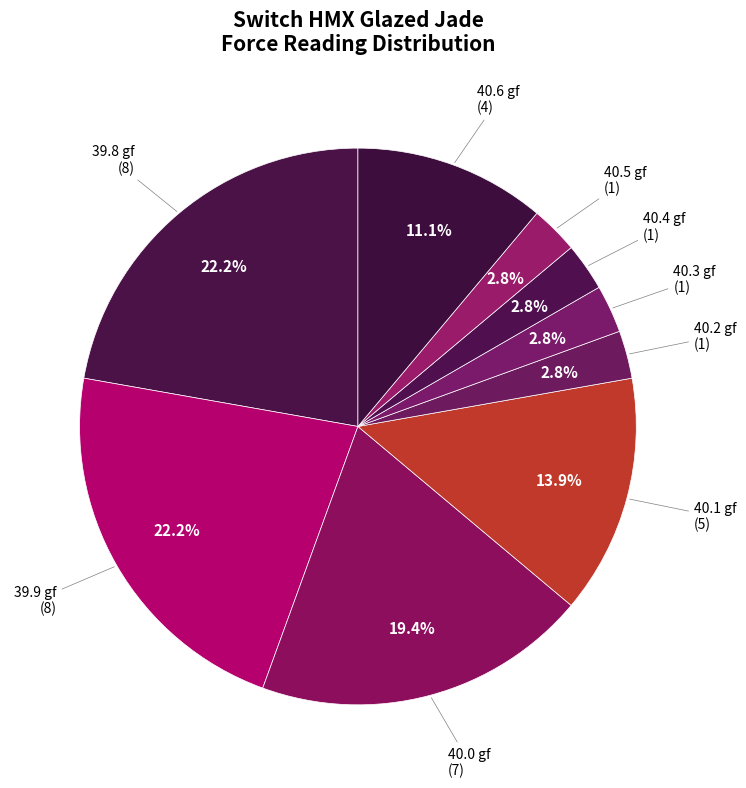

Count the number of slices in the pie.

9